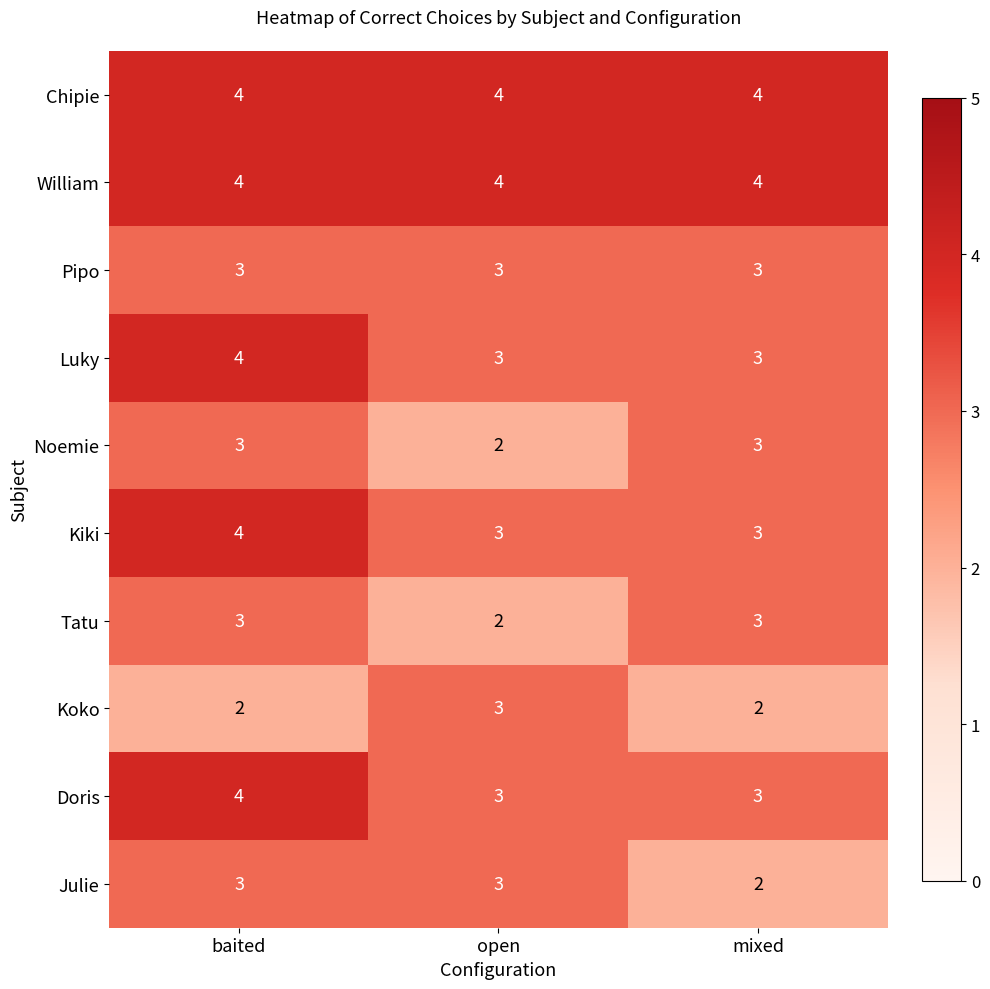

What is the total value across all series at mixed?

30